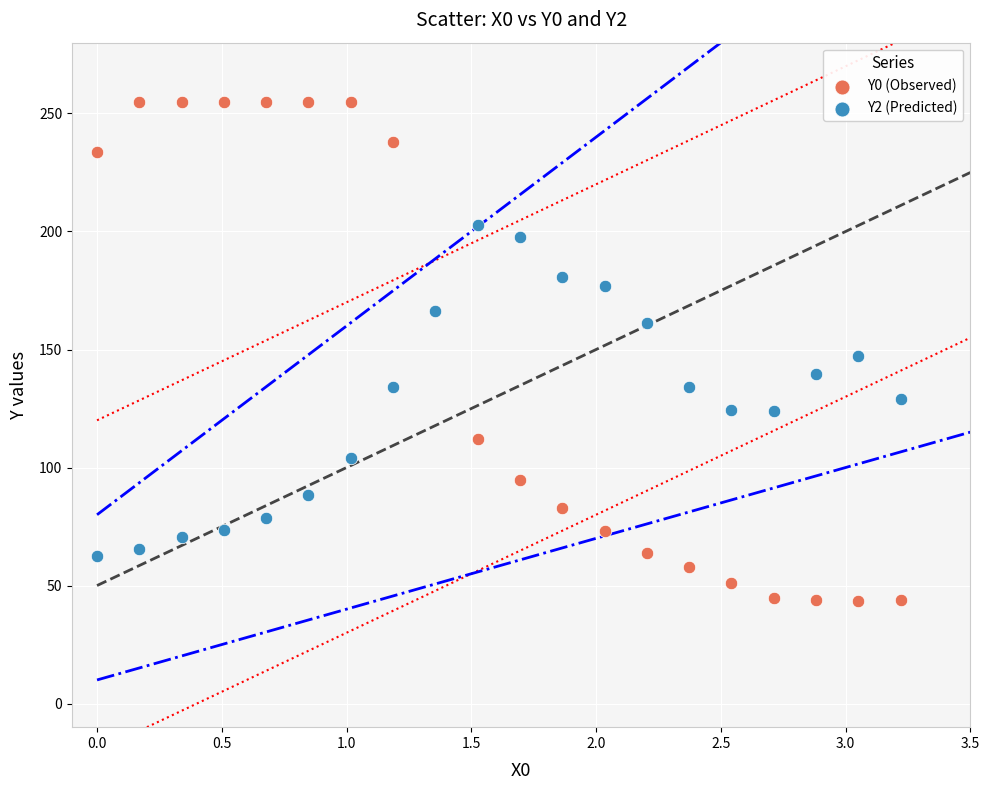

Which series has the largest Y range (max minus min)?

Y0 (Observed)